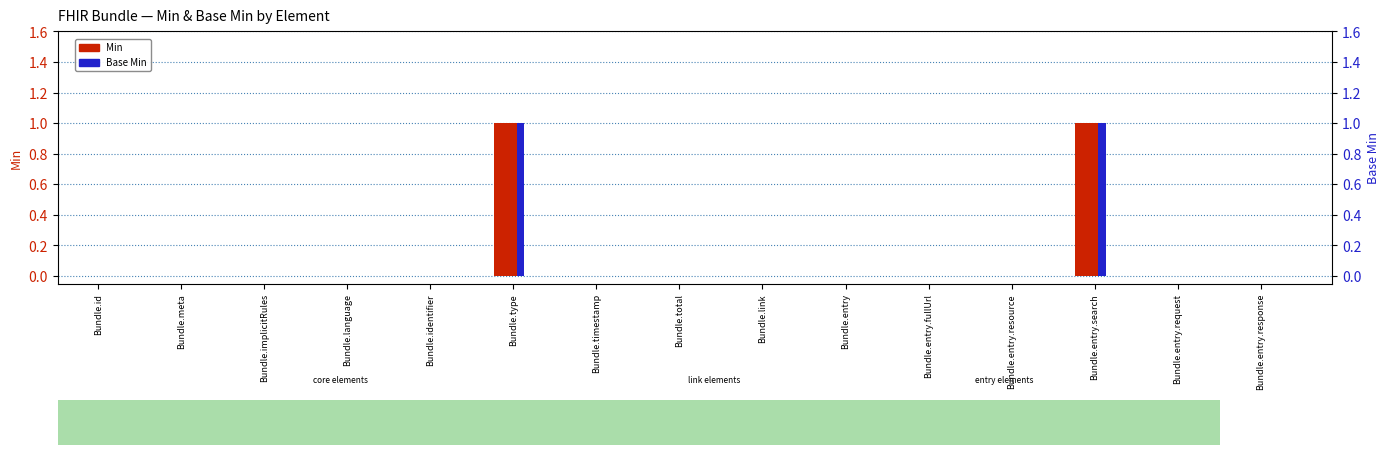

How many data points in Min are above 0?

2